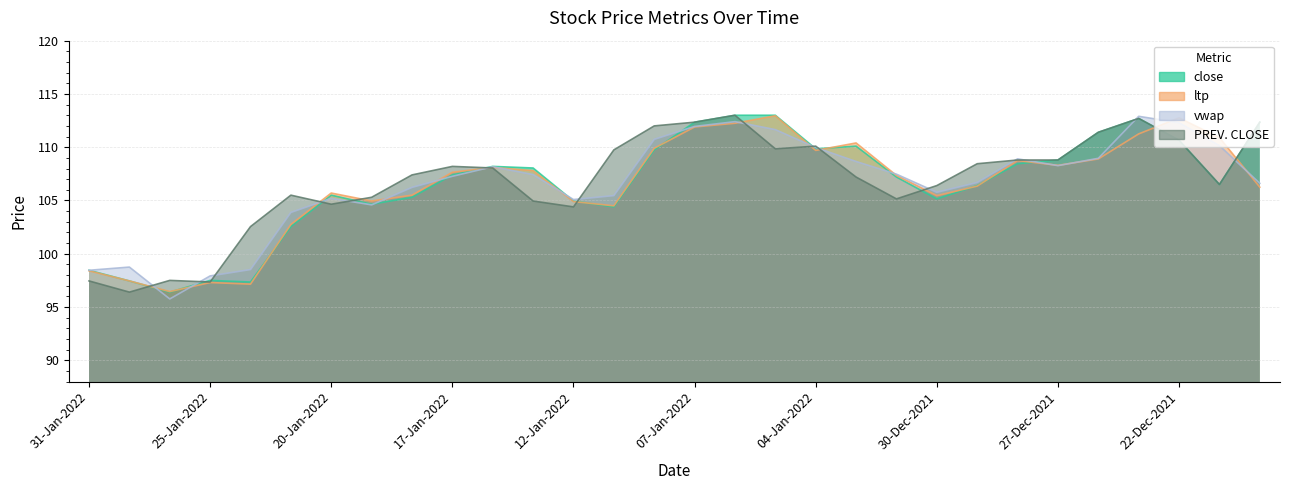

At which category does close reach its first local valley?

27-Jan-2022